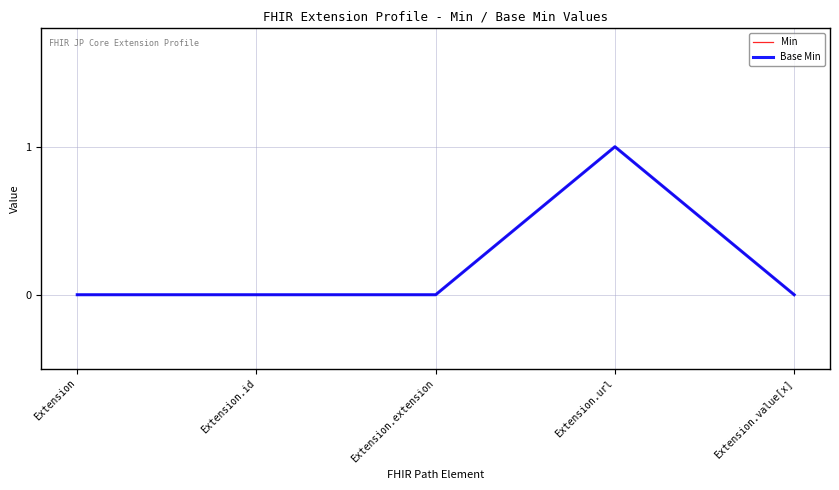

What is the maximum value for Base Min?

1